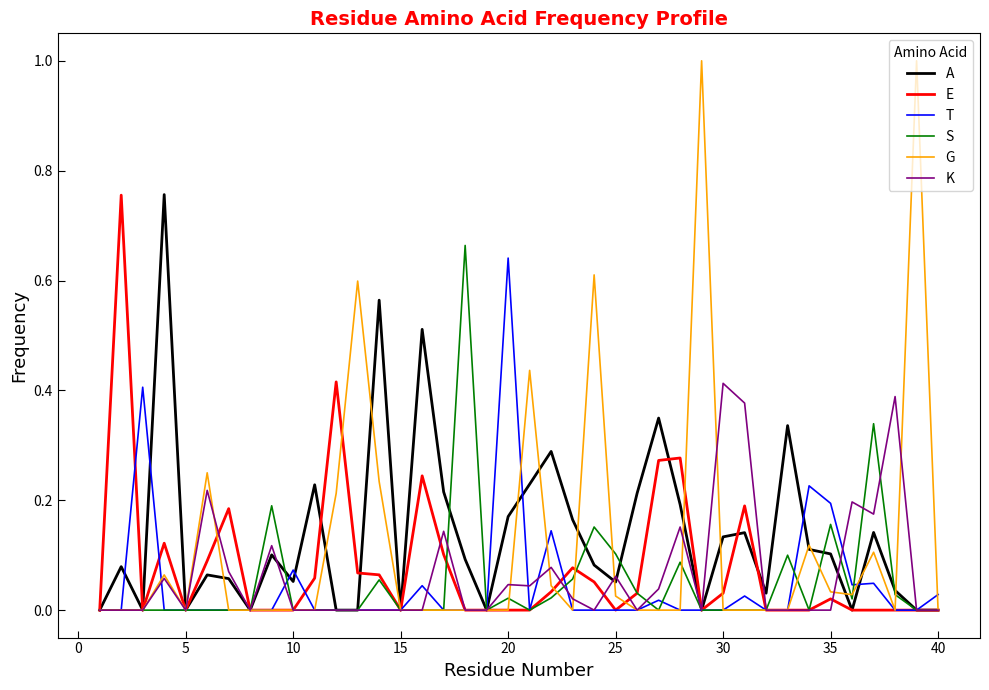

Which series has the largest range (max minus min)?

G